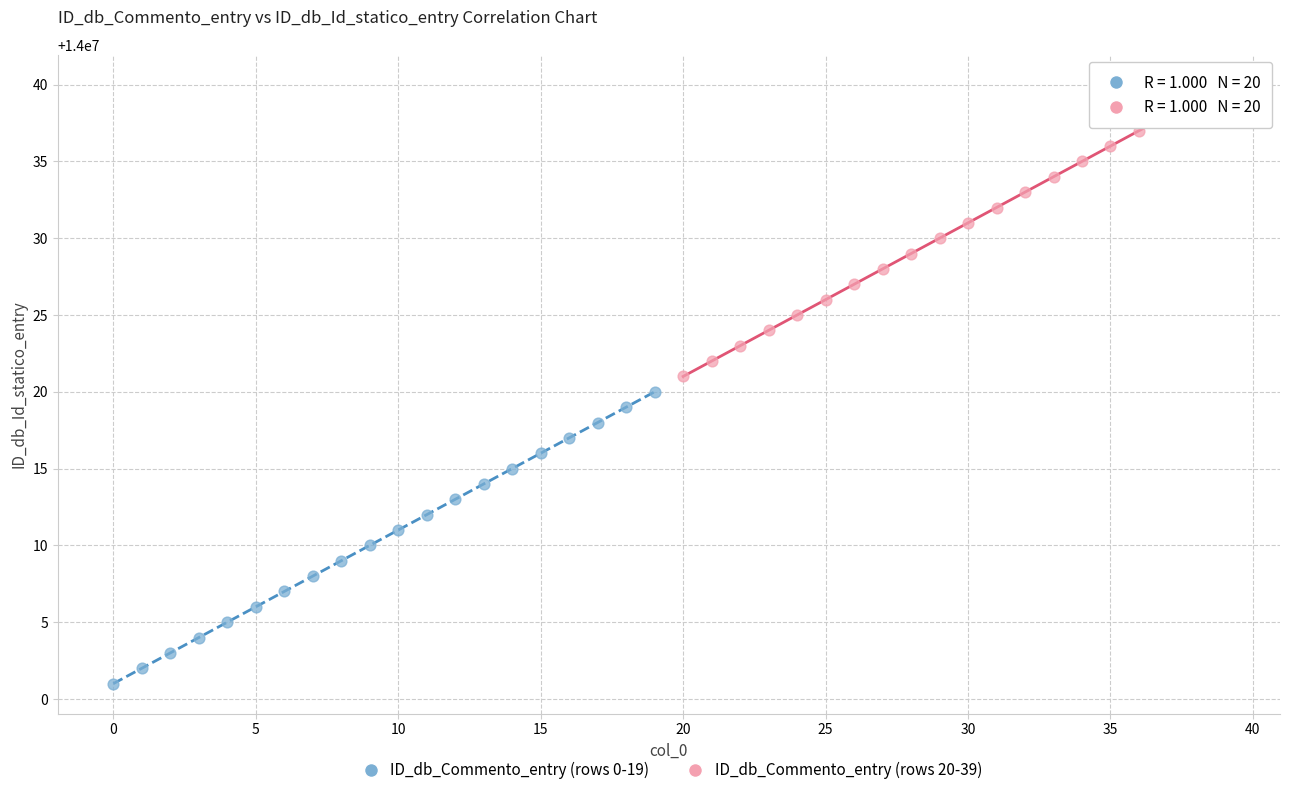

Which series reaches the maximum Y coordinate?

ID_db_Commento_entry (rows 20-39)